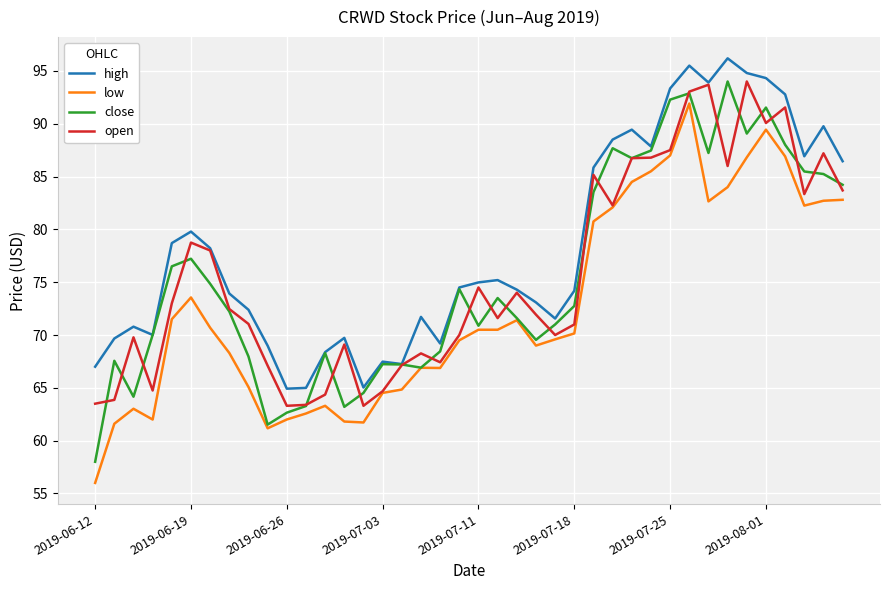

True or false: high and low cross at least once.

False